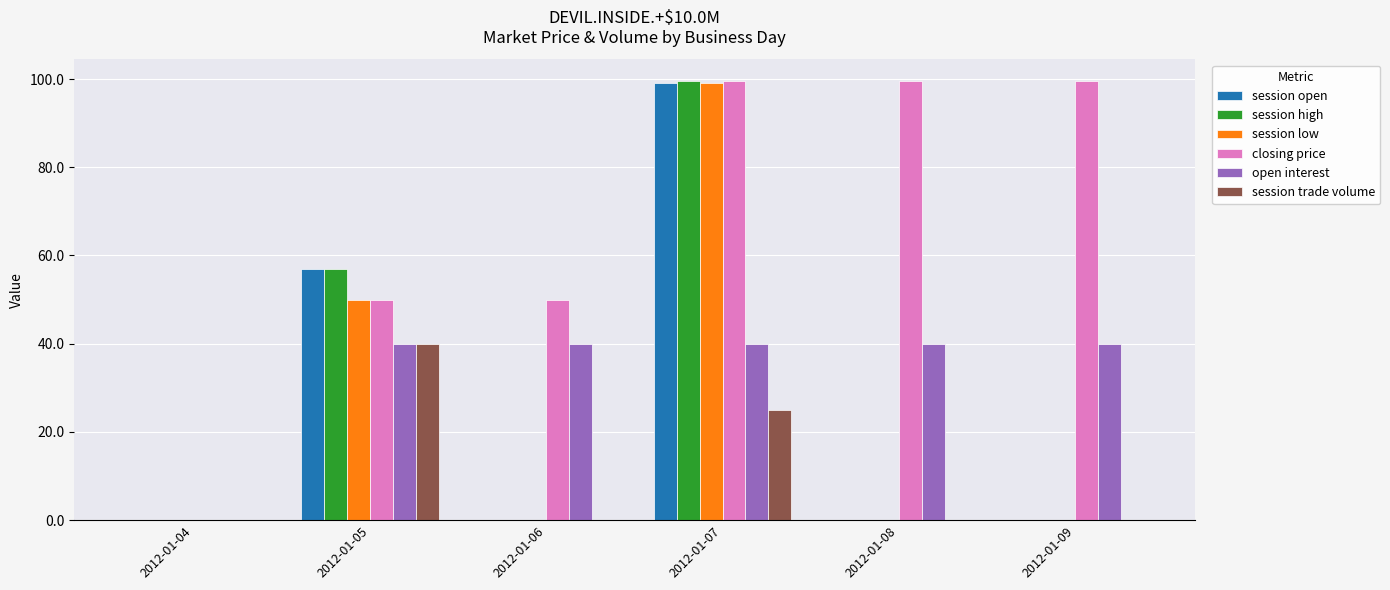

Is the value of session open at 2012-01-07 greater than the value of session high at 2012-01-09?

Yes